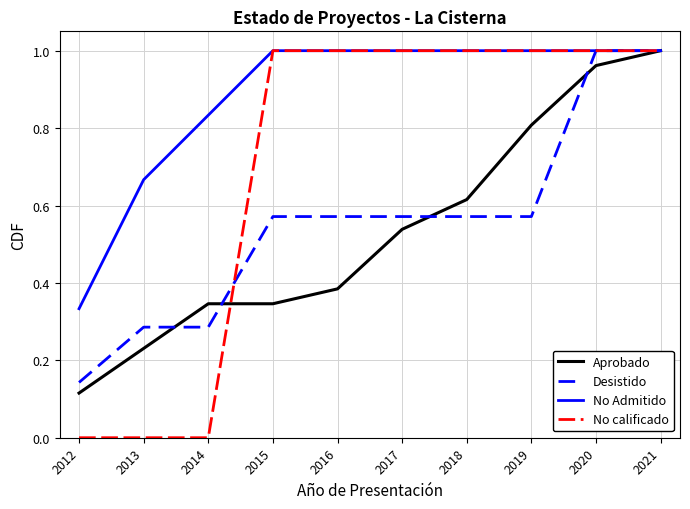

Is it true that Aprobado equals 0.6 at 2016?

False